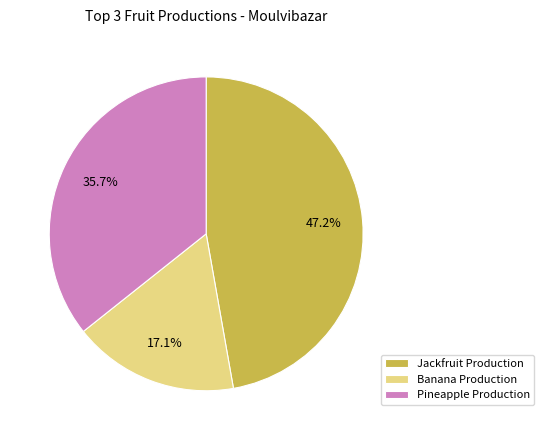

Which category has the smallest portion of the pie?

Banana Production